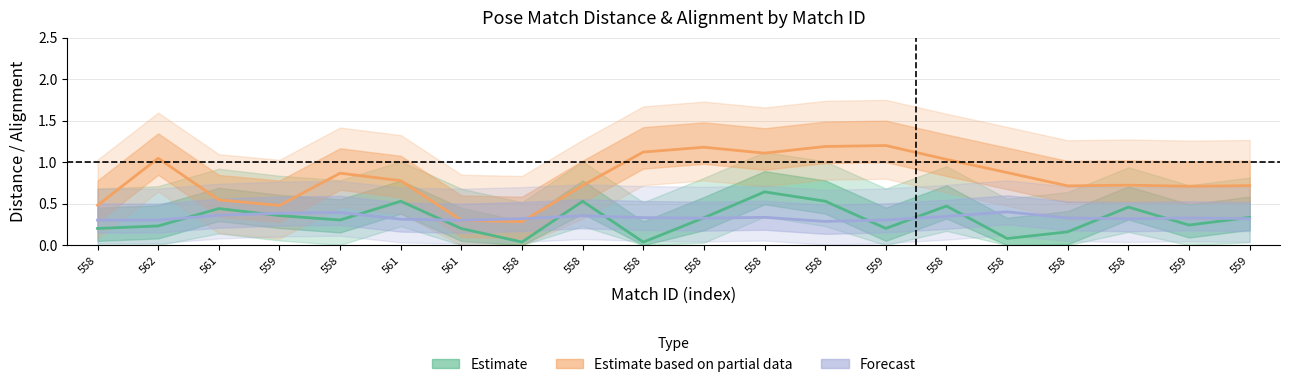

Is it true that peakAlignment_norm equals 0.3 at 558?

True